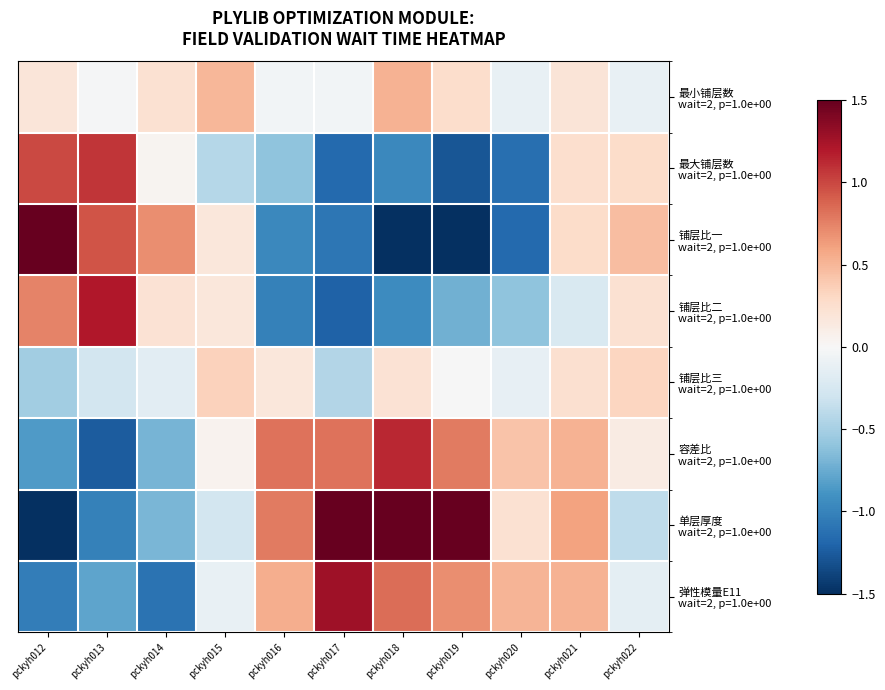

At which category is the sum across all series the highest?

pckyh021